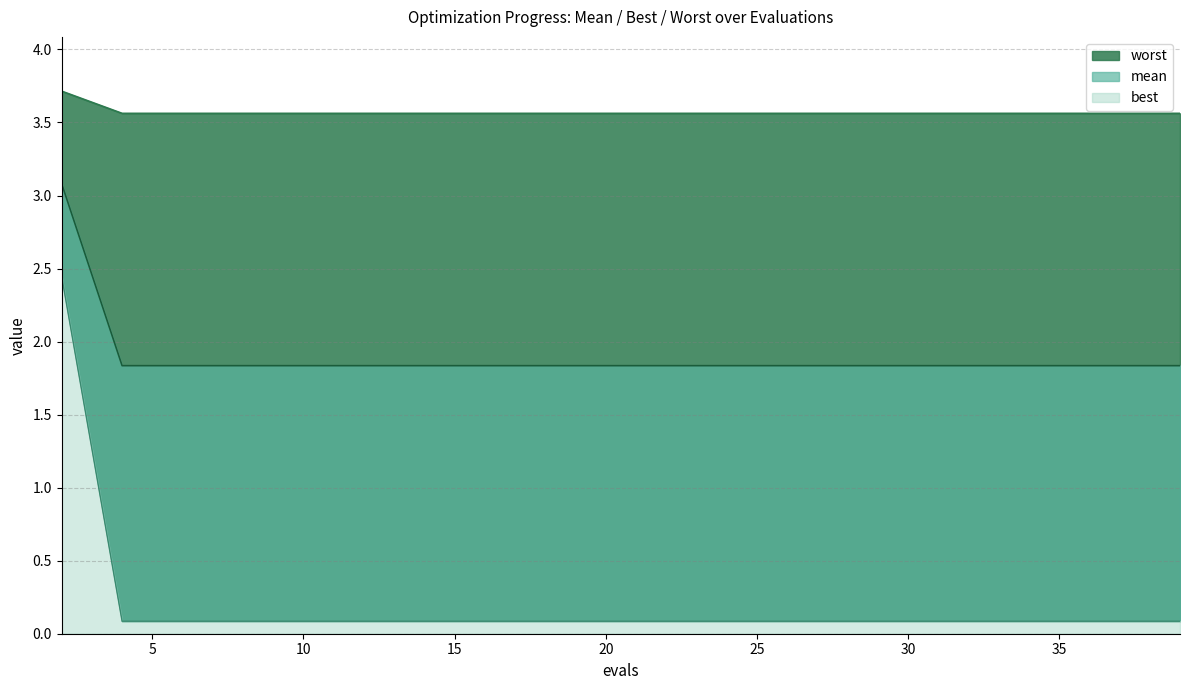

What is the greatest value displayed?

3.7